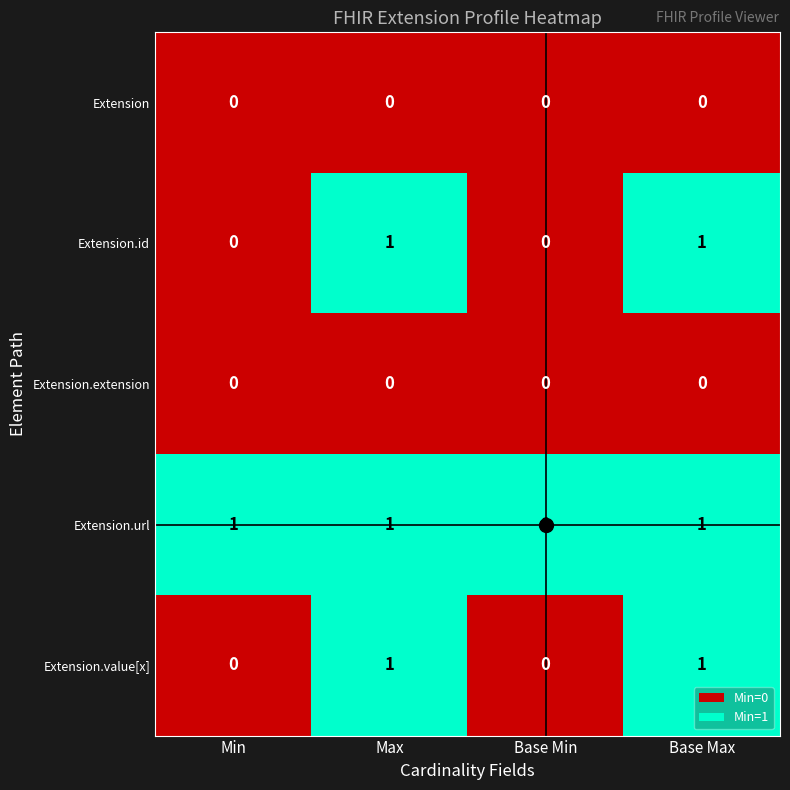

At how many categories does at least one series exceed 0?

4